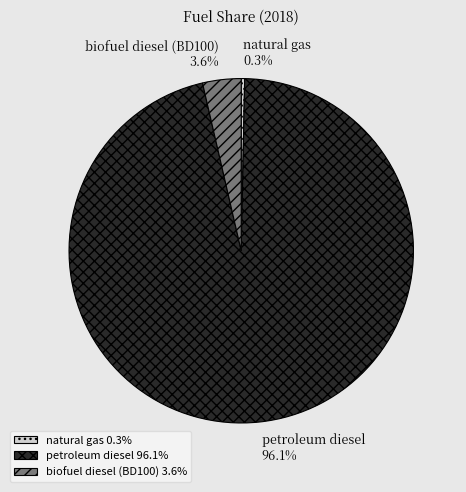

Does biofuel diesel (BD100) account for over 50% of the chart?

No